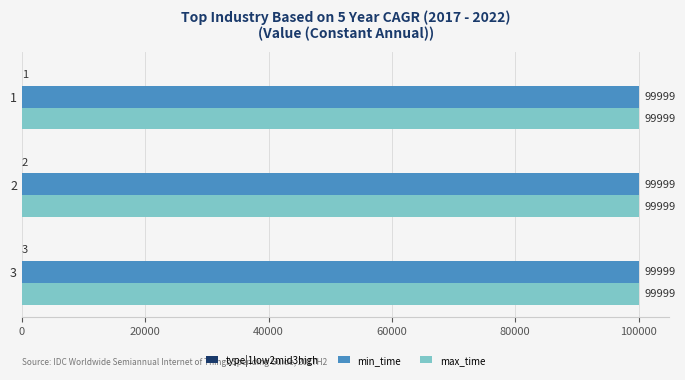

At which category is the sum across all series the highest?

3